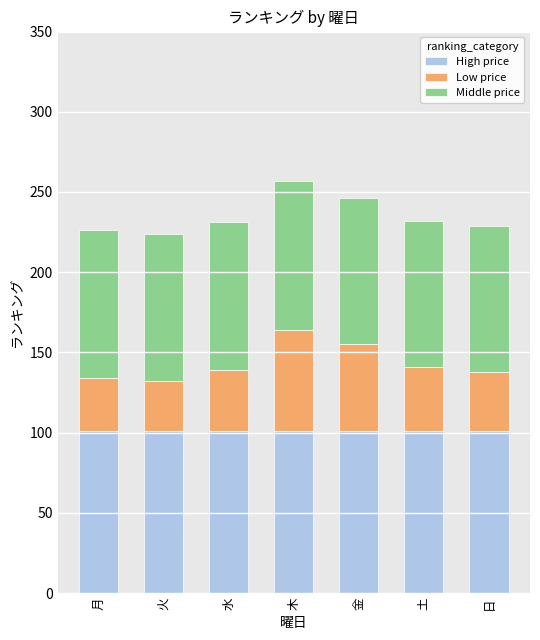

Are the bars horizontal?

No